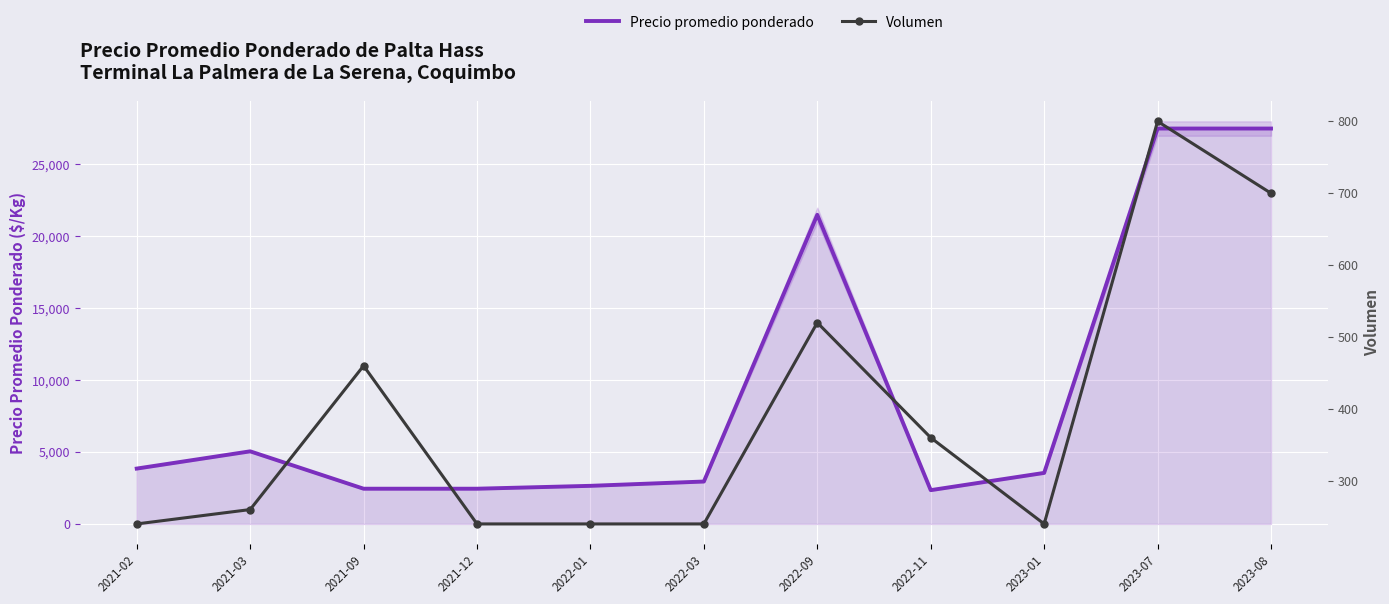

What are all the series names shown in the legend?

Precio promedio ponderado, Volumen